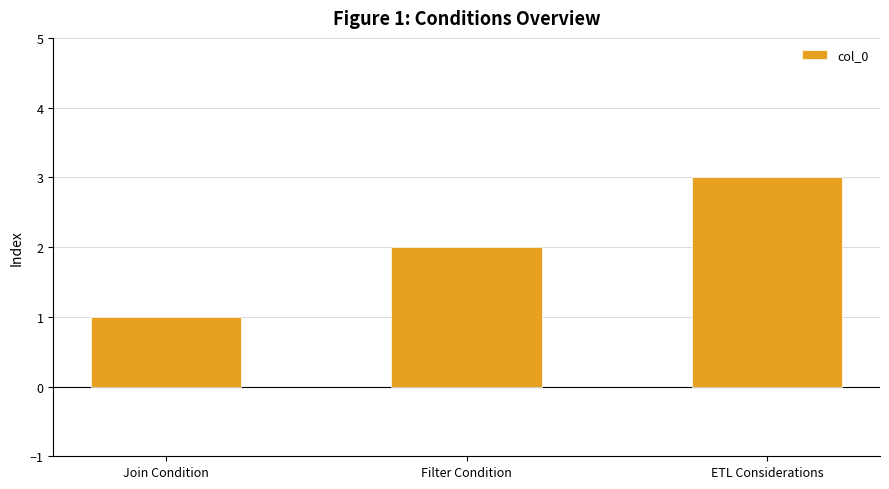

What is the label of the 1st bar from the right?

ETL Considerations